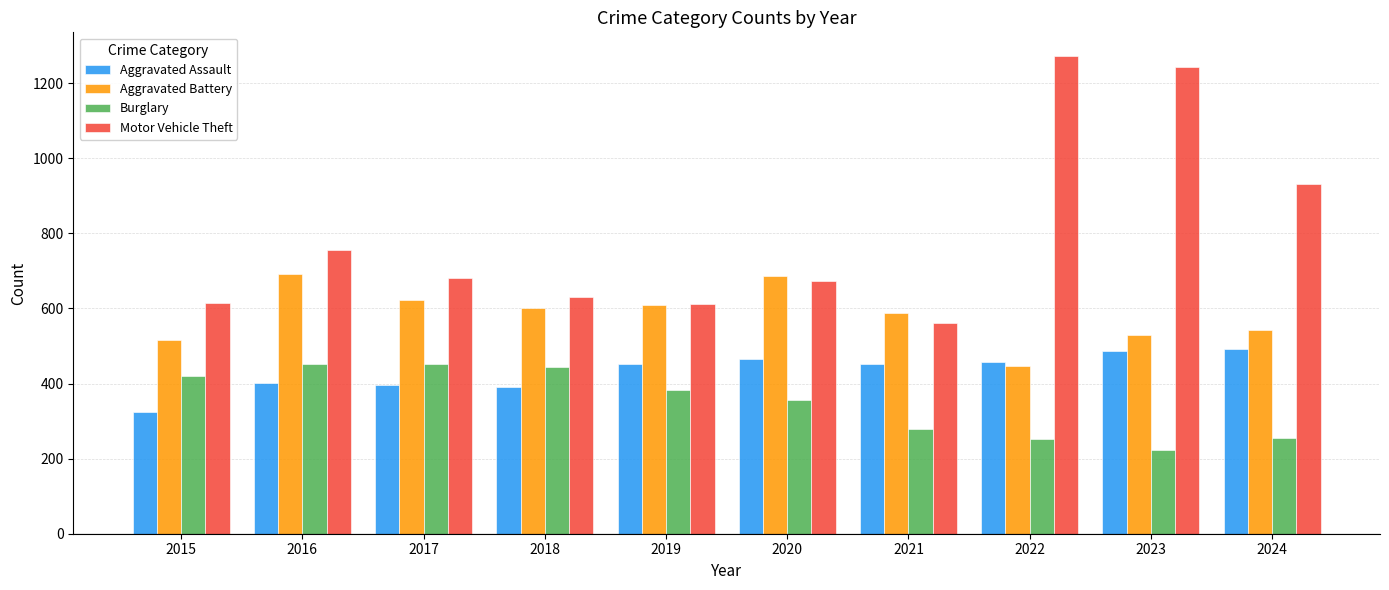

Rank the series by their maximum value, from lowest to highest.

Burglary, Aggravated Assault, Aggravated Battery, Motor Vehicle Theft